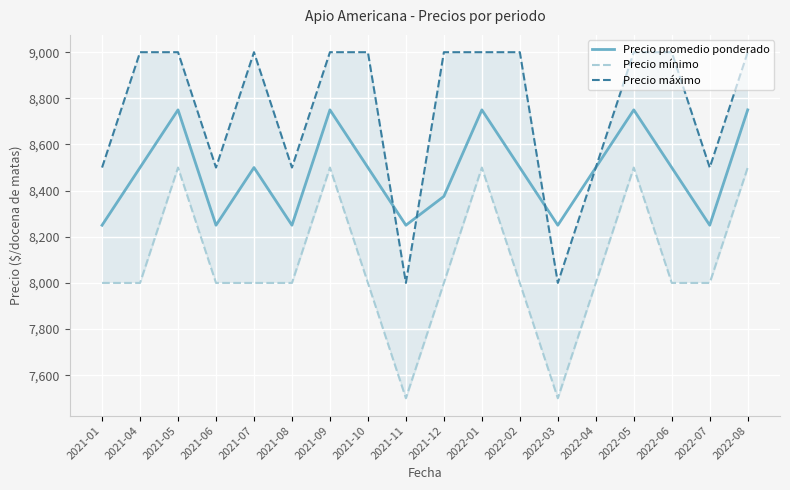

What is the lowest value of the Precio promedio ponderado series?

8250